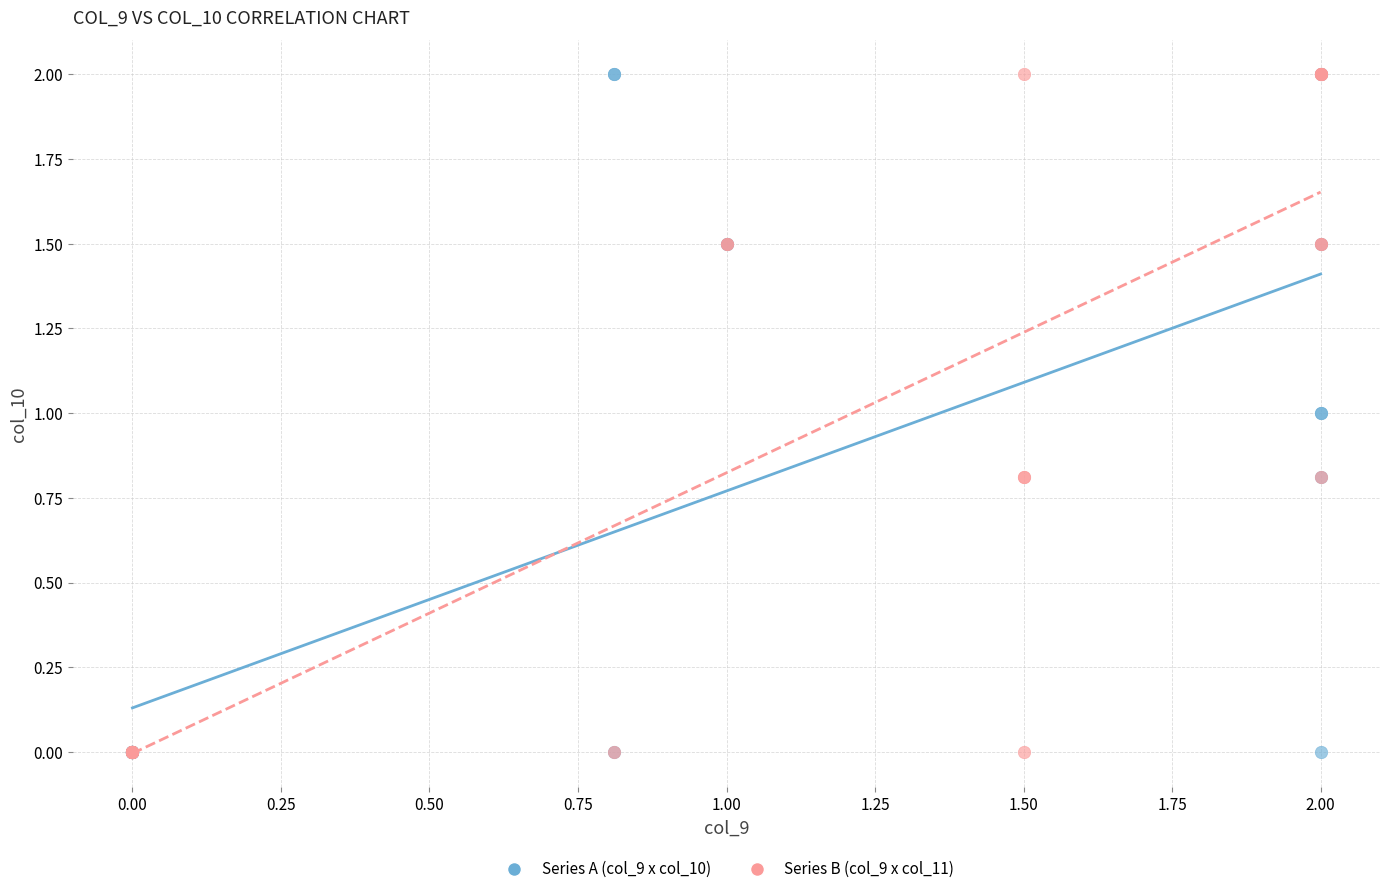

What are all the series names shown in the legend?

Series A (col_9 x col_10), Series B (col_9 x col_11)